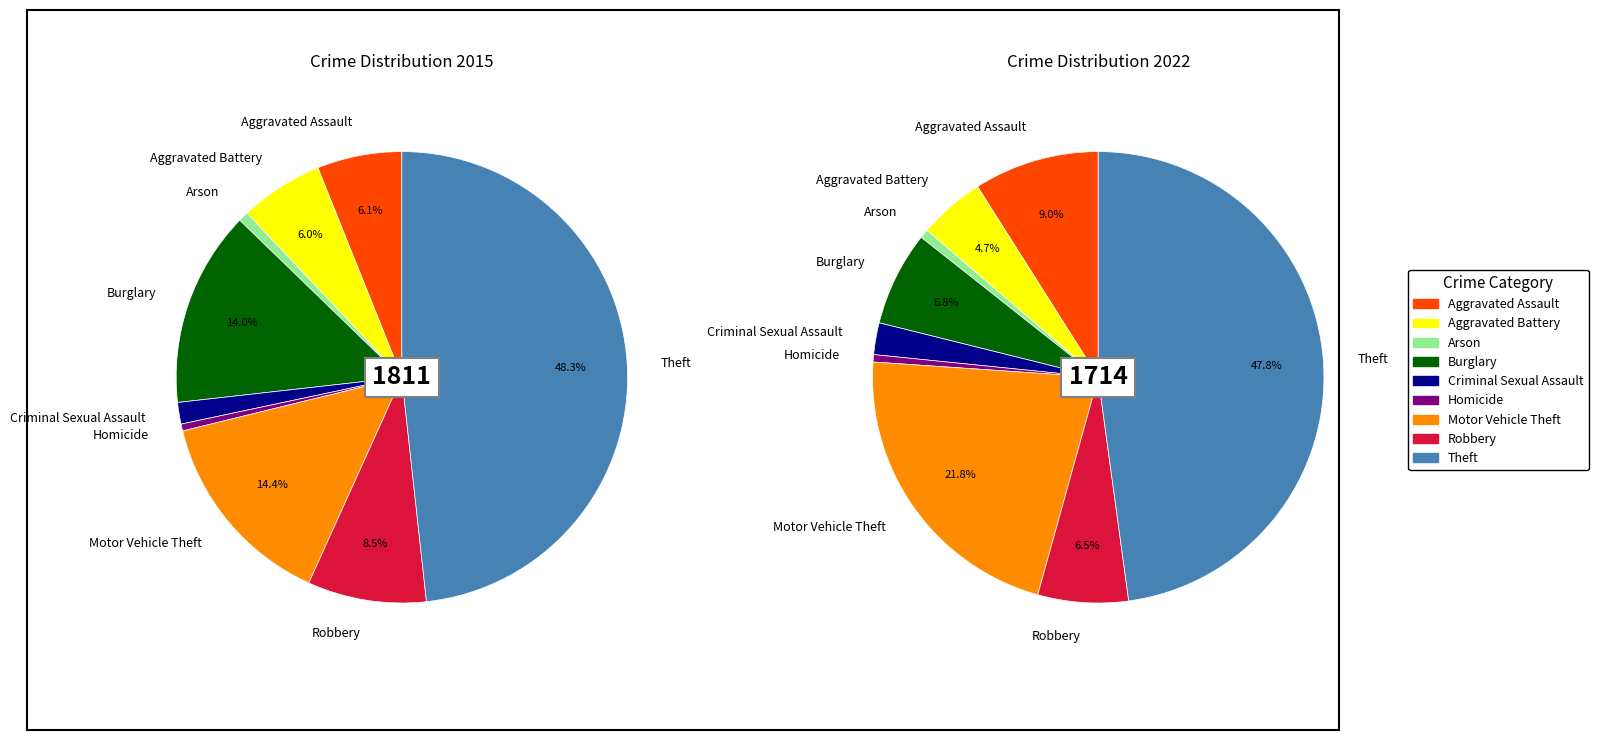

Which slice is the largest?

Theft